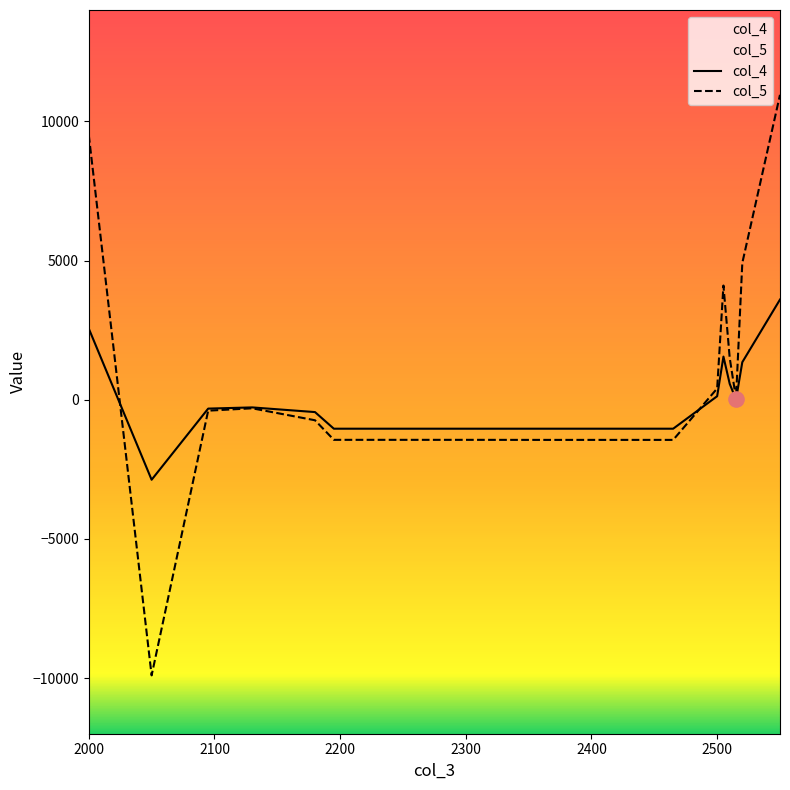

At which category is the sum across all series the highest?

2550